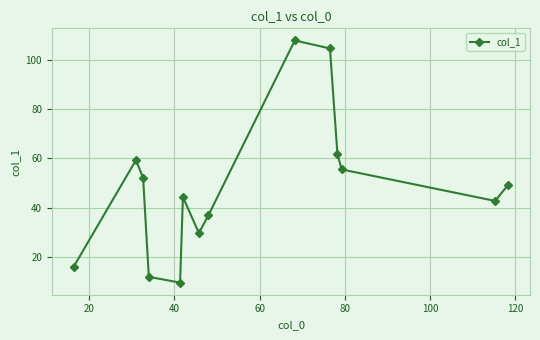

How many interior local peaks (higher than both neighbors) does the data have?

3